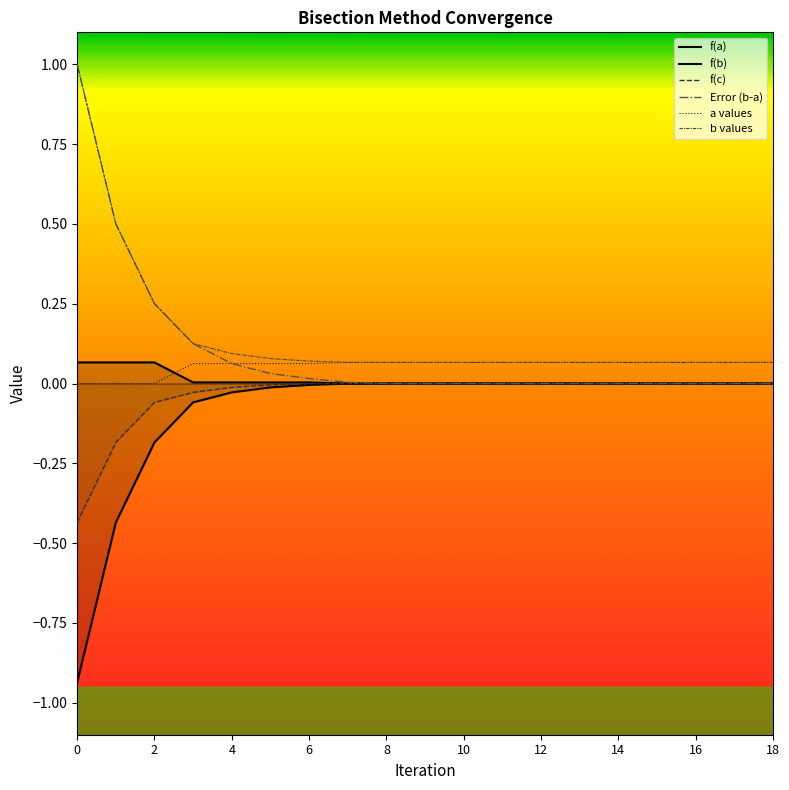

What is the value of the f(a) point at the 2nd from the left?

0.1